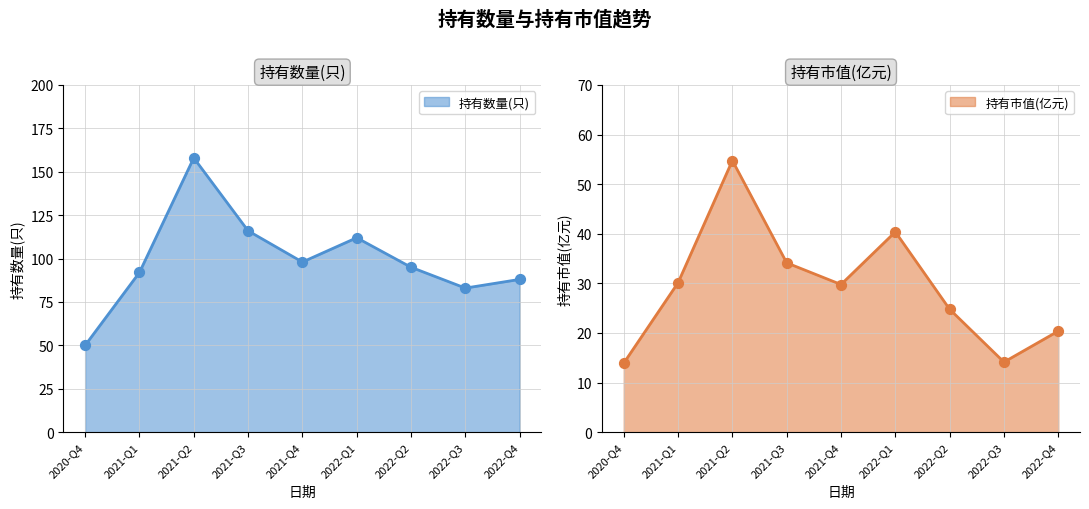

Which series has the largest total across all categories?

持有数量(只)